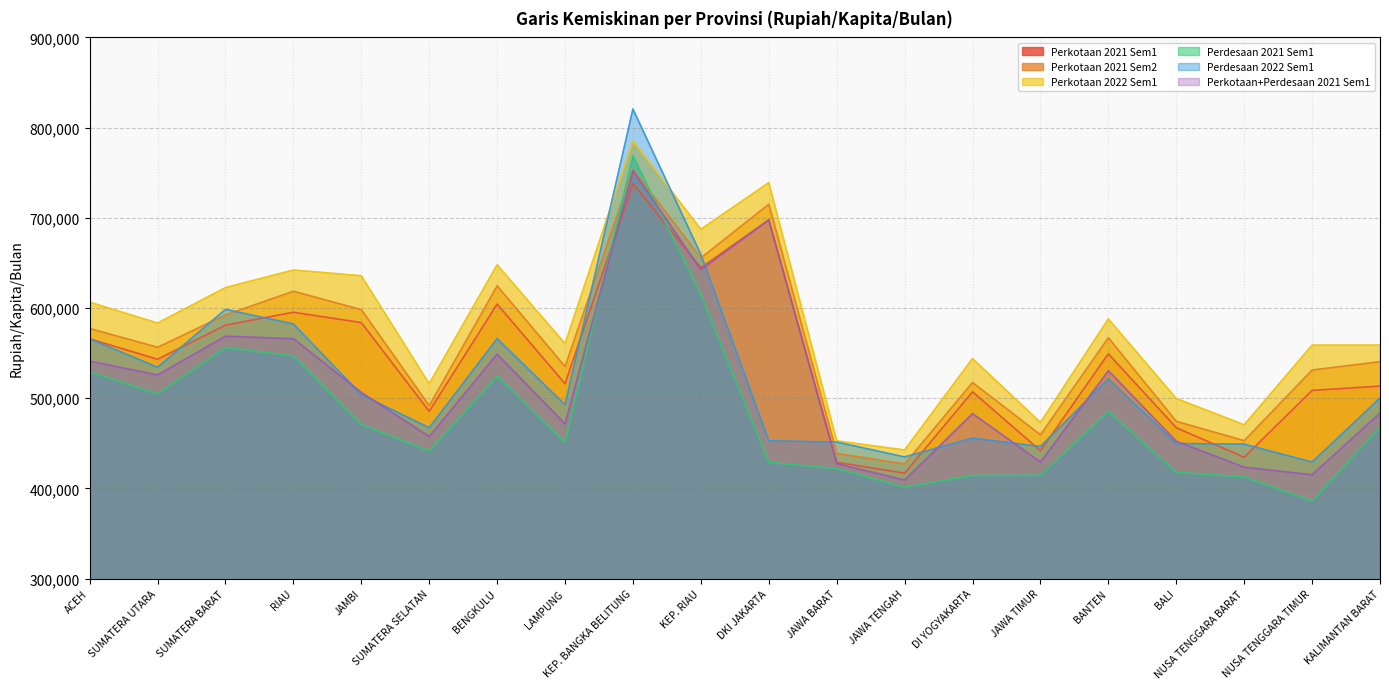

Reading left to right, list all the values displayed in this chart.

Perkotaan 2021 Sem1: 565776	543085	580937	595270	583748	485439	604269	516003	737934	644601	697638	428832	416825	507007	441709	549111	467189	434451	508584	513341
Perkotaan 2021 Sem2: 577270	556437	592302	618552	598178	491658	624573	535133	753768	655506	715052	438642	427099	517353	459440	567000	474322	452855	531194	540474
Perkotaan 2022 Sem1: 606394	583221	622579	642008	635708	515925	647836	560467	784988	687245	738955	452653	442479	543821	473017	587768	499572	470431	558741	558787
Perdesaan 2021 Sem1: 529035	504685	556181	546807	470758	441415	524492	451211	768414	614746	428832	421757	401139	414240	414429	485525	417722	412646	385970	467362
Perdesaan 2022 Sem1: 565762	534184	598431	582224	503811	467139	565952	492623	820543	659308	452653	451305	434785	455583	446375	521311	449697	448965	429079	500049
Perkotaan+Perdesaan 2021 Sem1: 541109	525756	568703	565937	506355	457455	548934	471439	752203	642425	697638	427402	409193	482855	429133	530363	452221	423505	415116	483454